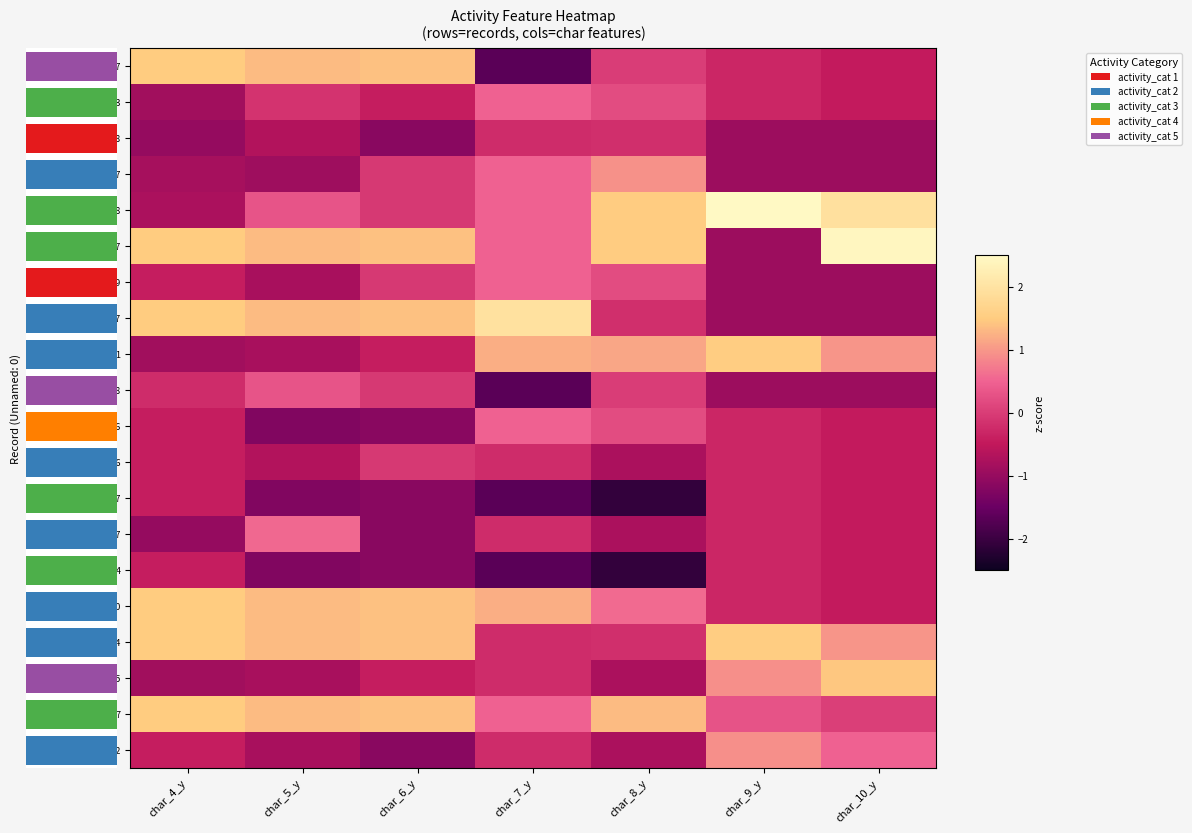

List the labels in order of 1597534 value, smallest first.

char_7_y, char_8_y, char_10_y, char_5_y, char_6_y, char_4_y, char_9_y